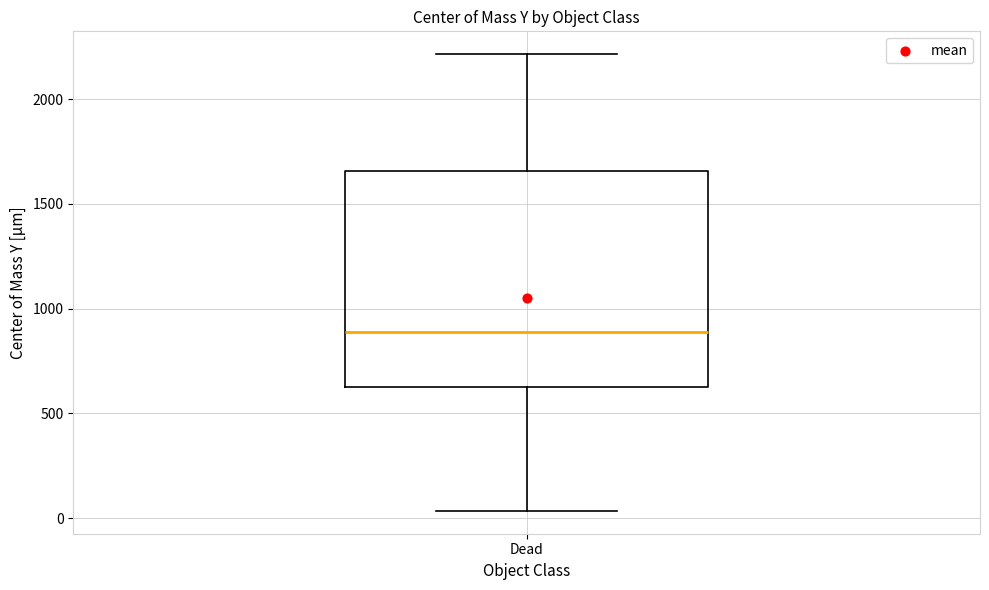

Read this box plot against the y-axis: the position of the median line, the range covered by the box, and the ends of both whiskers. The values are not printed on the chart, so give them approximately, as read against the axis.

median 900, box 600 to 1650, whiskers 50 to 2200